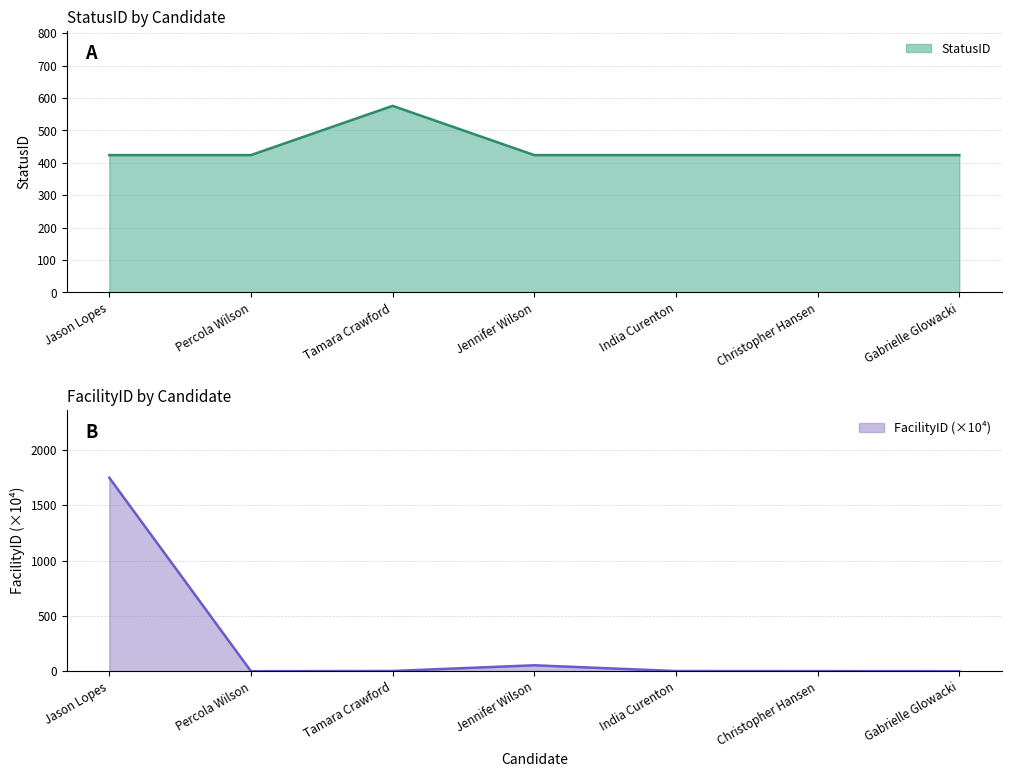

Which series has the largest total across all categories?

StatusID